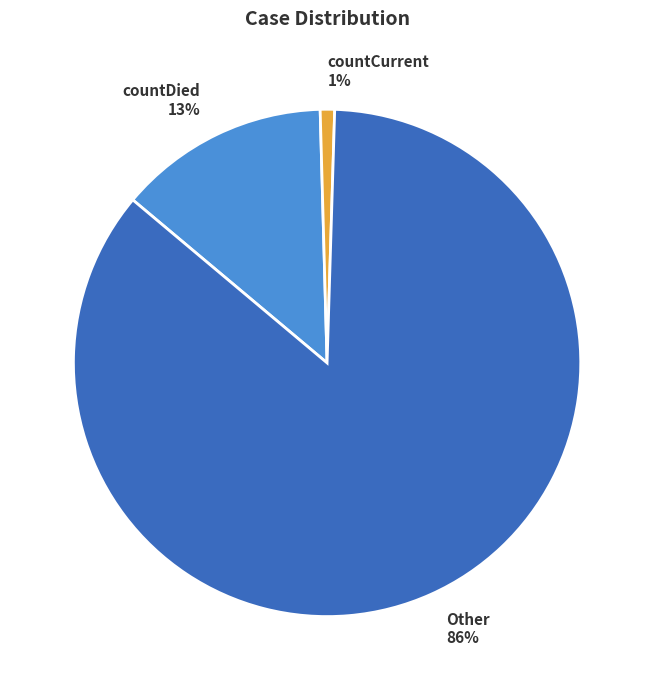

Count the number of slices in the pie.

3